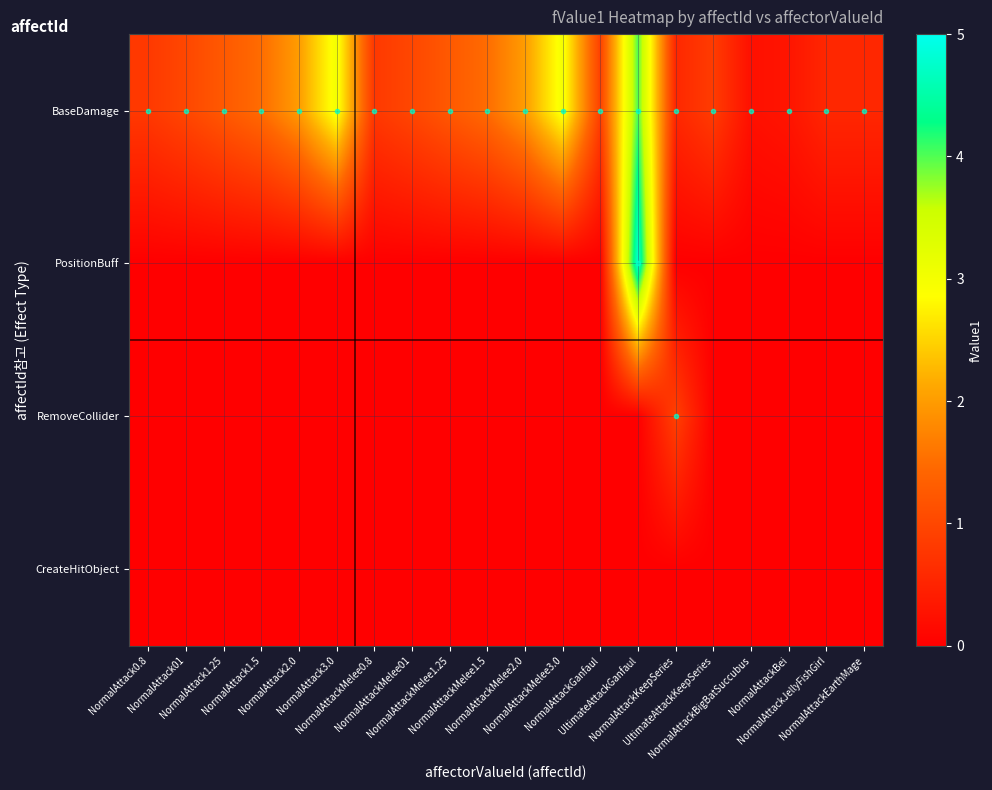

Reading right to left, extract all data points from this chart.

BaseDamage: NormalAttackEarthMage=0.6	NormalAttackJellyFishGirl=0.6	NormalAttackBei=0.3	NormalAttackBigBatSuccubus=0.2	UltimateAttackKeepSeries=0.8	NormalAttackKeepSeries=0.6	UltimateAttackGanfaul=4.0	NormalAttackGanfaul=0.9	NormalAttackMelee3.0=3.0	NormalAttackMelee2.0=2.0	NormalAttackMelee1.5=1.5	NormalAttackMelee1.25=1.2	NormalAttackMelee01=1.0	NormalAttackMelee0.8=0.8	NormalAttack3.0=3.0	NormalAttack2.0=2.0	NormalAttack1.5=1.5	NormalAttack1.25=1.2	NormalAttack01=1.0	NormalAttack0.8=0.8
PositionBuff: NormalAttackEarthMage=0.0	NormalAttackJellyFishGirl=0.0	NormalAttackBei=0.0	NormalAttackBigBatSuccubus=0.0	UltimateAttackKeepSeries=0.0	NormalAttackKeepSeries=0.0	UltimateAttackGanfaul=4.8	NormalAttackGanfaul=0.0	NormalAttackMelee3.0=0.0	NormalAttackMelee2.0=0.0	NormalAttackMelee1.5=0.0	NormalAttackMelee1.25=0.0	NormalAttackMelee01=0.0	NormalAttackMelee0.8=0.0	NormalAttack3.0=0.0	NormalAttack2.0=0.0	NormalAttack1.5=0.0	NormalAttack1.25=0.0	NormalAttack01=0.0	NormalAttack0.8=0.0
RemoveCollider: NormalAttackEarthMage=0.0	NormalAttackJellyFishGirl=0.0	NormalAttackBei=0.0	NormalAttackBigBatSuccubus=0.0	UltimateAttackKeepSeries=0.0	NormalAttackKeepSeries=0.9	UltimateAttackGanfaul=0.0	NormalAttackGanfaul=0.0	NormalAttackMelee3.0=0.0	NormalAttackMelee2.0=0.0	NormalAttackMelee1.5=0.0	NormalAttackMelee1.25=0.0	NormalAttackMelee01=0.0	NormalAttackMelee0.8=0.0	NormalAttack3.0=0.0	NormalAttack2.0=0.0	NormalAttack1.5=0.0	NormalAttack1.25=0.0	NormalAttack01=0.0	NormalAttack0.8=0.0
CreateHitObject: NormalAttackEarthMage=0.0	NormalAttackJellyFishGirl=0.0	NormalAttackBei=0.0	NormalAttackBigBatSuccubus=0.0	UltimateAttackKeepSeries=0.0	NormalAttackKeepSeries=0.0	UltimateAttackGanfaul=0.0	NormalAttackGanfaul=0.0	NormalAttackMelee3.0=0.0	NormalAttackMelee2.0=0.0	NormalAttackMelee1.5=0.0	NormalAttackMelee1.25=0.0	NormalAttackMelee01=0.0	NormalAttackMelee0.8=0.0	NormalAttack3.0=0.0	NormalAttack2.0=0.0	NormalAttack1.5=0.0	NormalAttack1.25=0.0	NormalAttack01=0.0	NormalAttack0.8=0.0